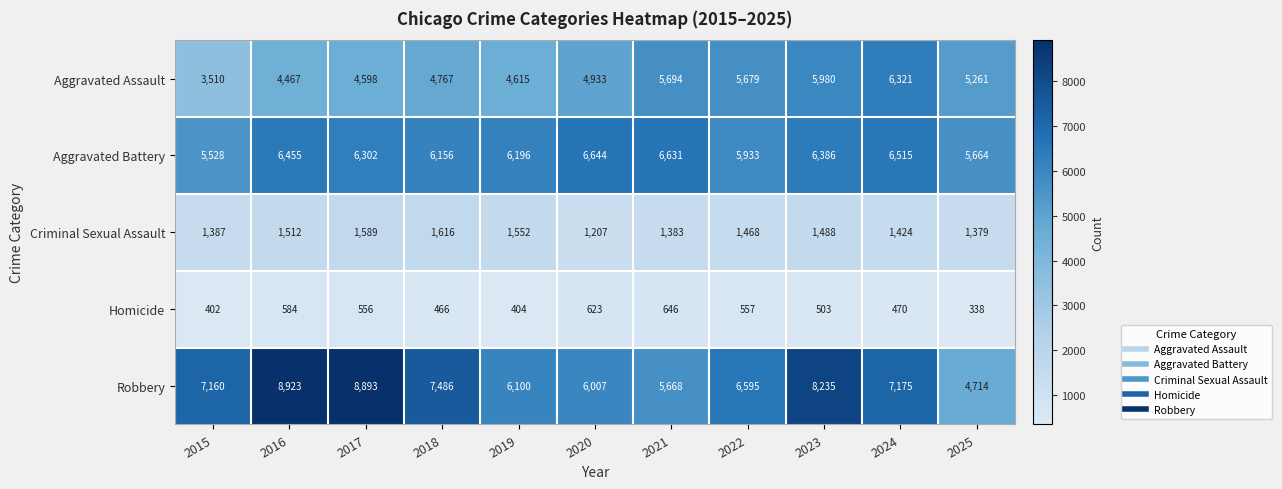

What is the sum of all Homicide values?

5549